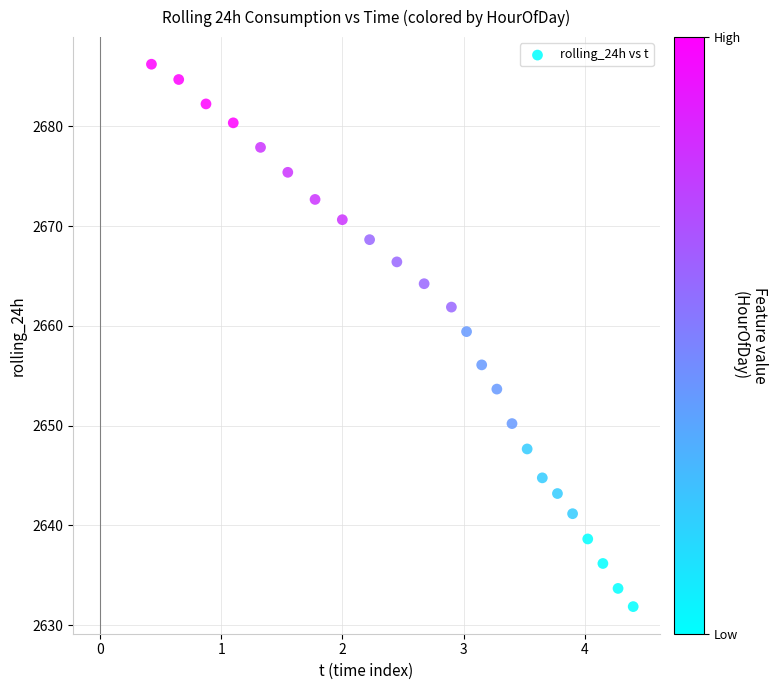

What is the range of Y values (max minus min)?

54.4